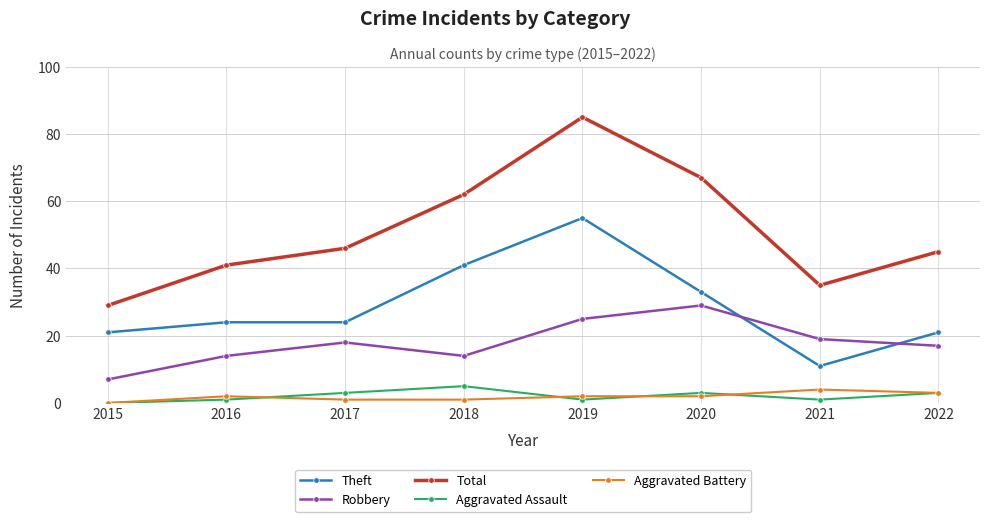

At how many categories does at least one series exceed 52?

3